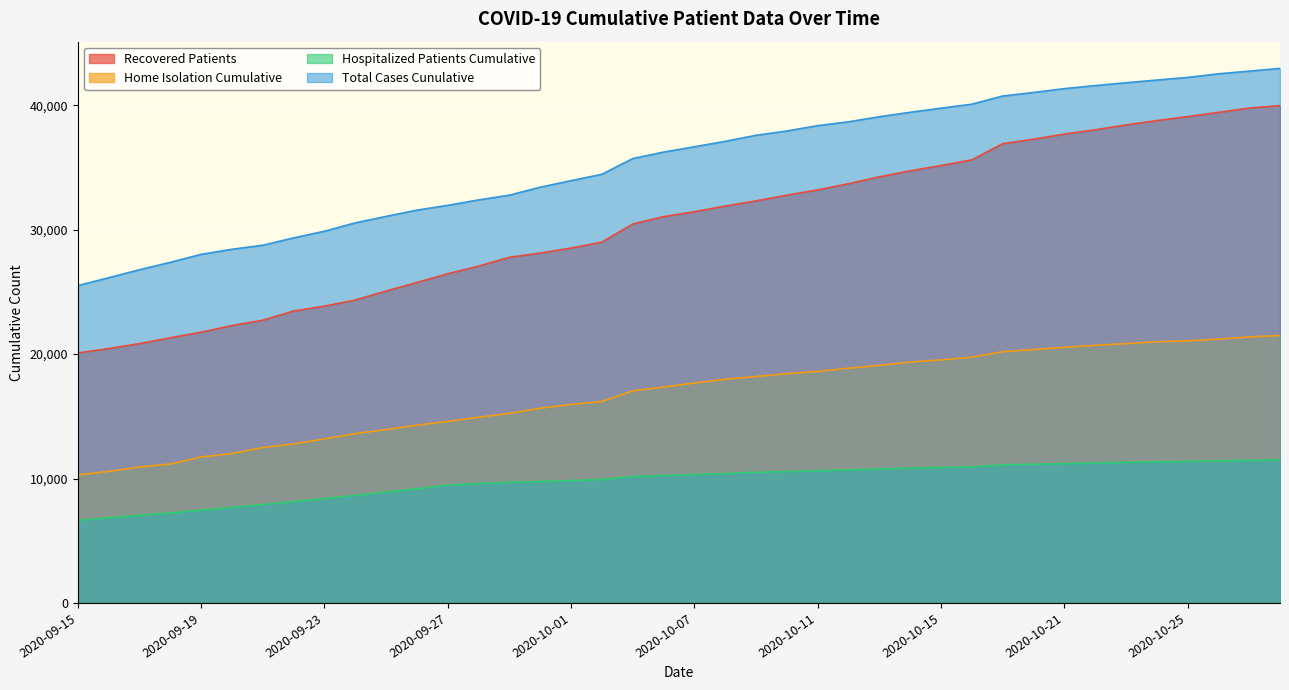

What is the difference between the second highest and minimum values in the hospitalized_patients_cumulative series?

4814